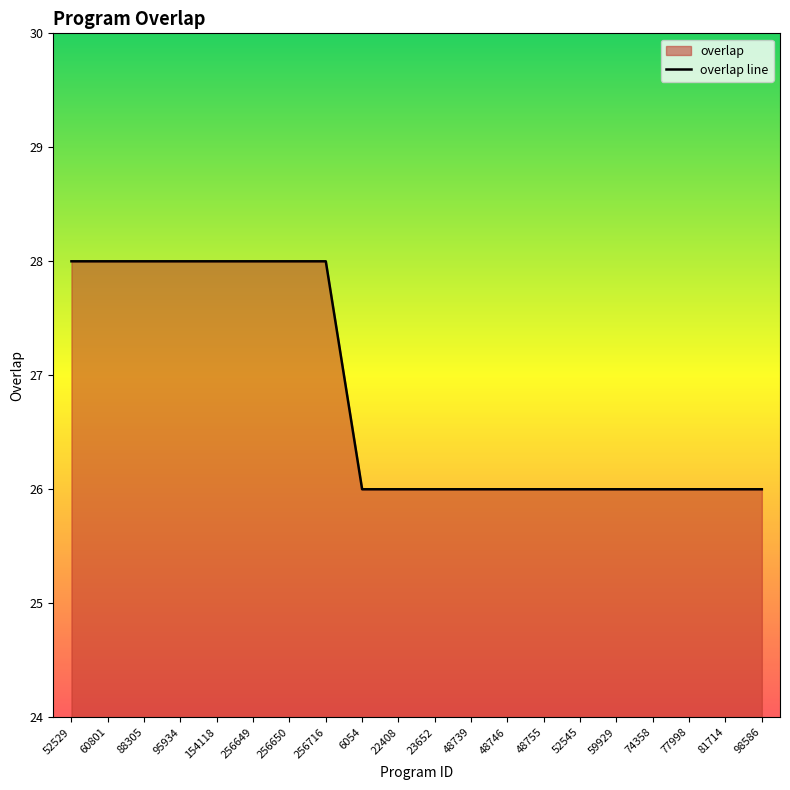

Is it true that the value at 88305 is 28?

True